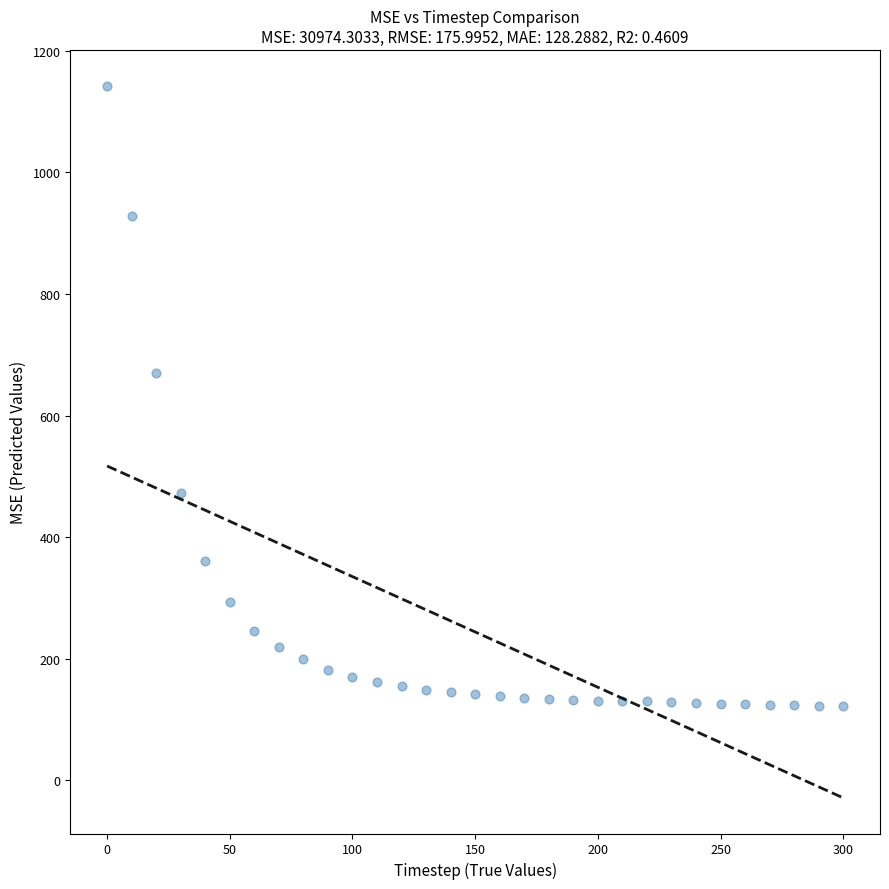

What Y value in the scatter plot is closest to 632?

670.0